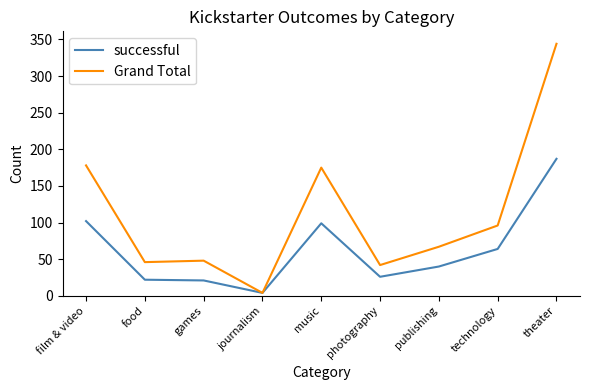

Is the value of Grand Total at food greater than the value of successful at technology?

No